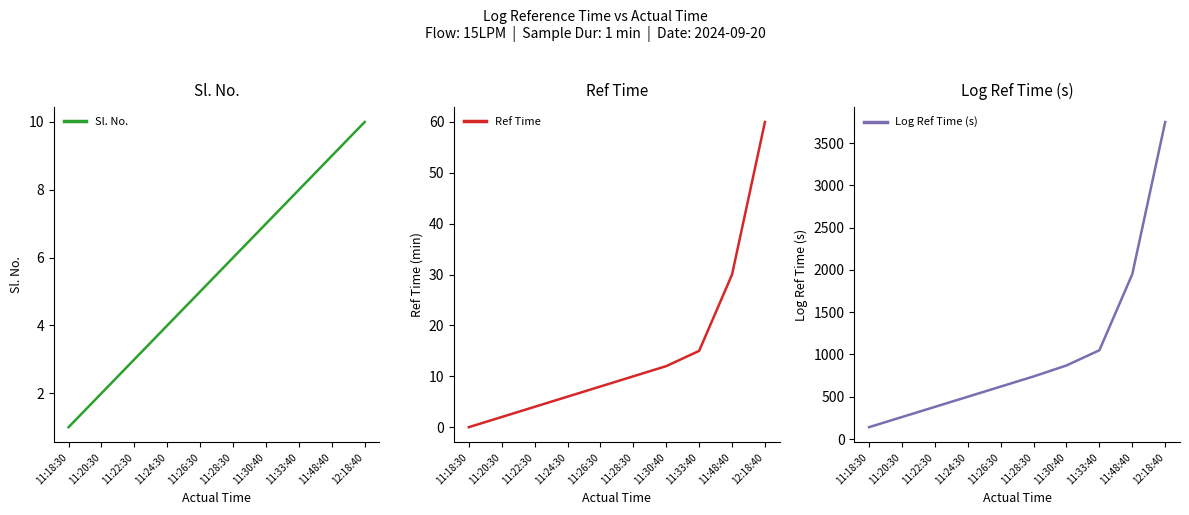

What is the label of the 3rd point from the right?

11:33:40